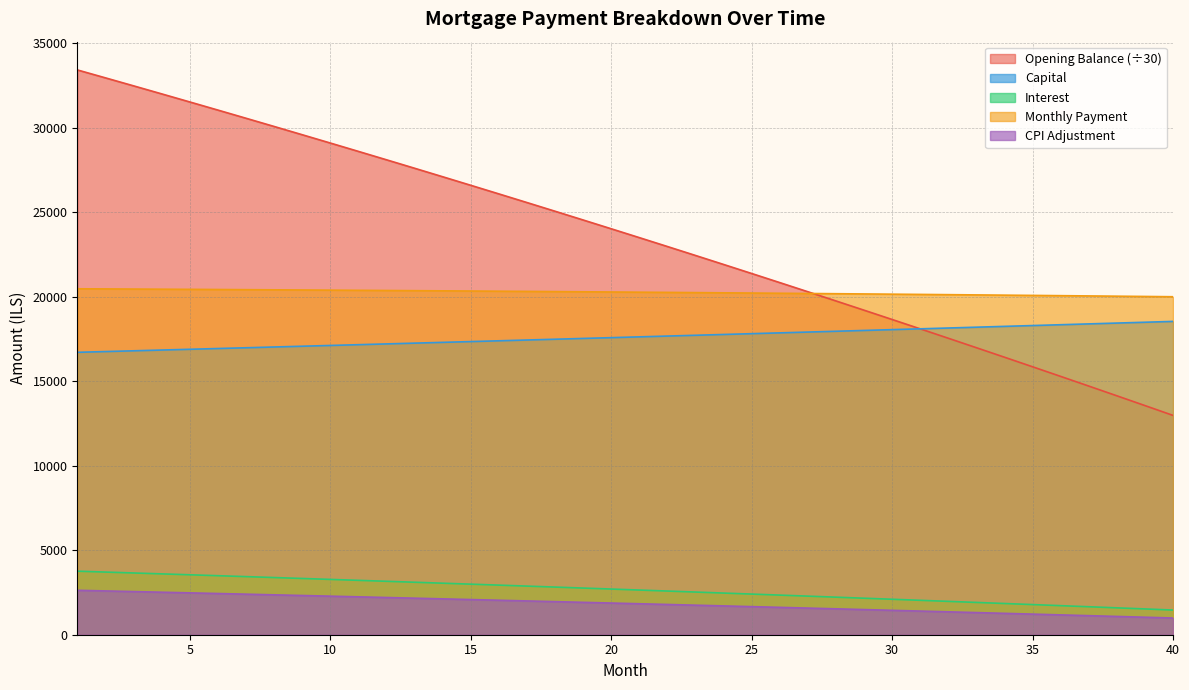

How many lines are shown in the chart?

5